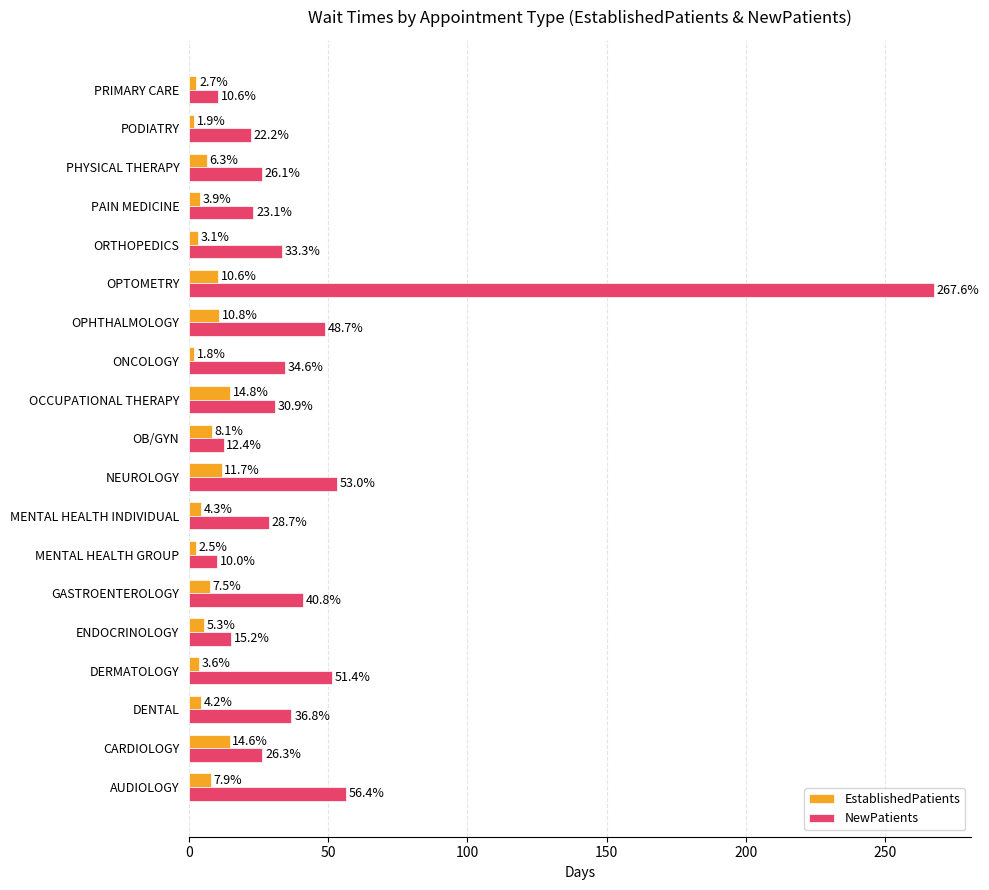

What value does the EstablishedPatients series have at PHYSICAL THERAPY?

6.3